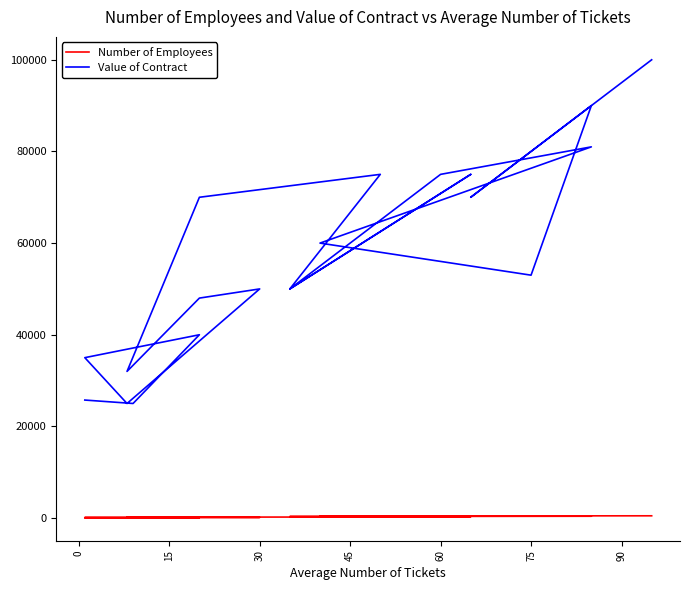

At how many categories does at least one series exceed 77982?

3